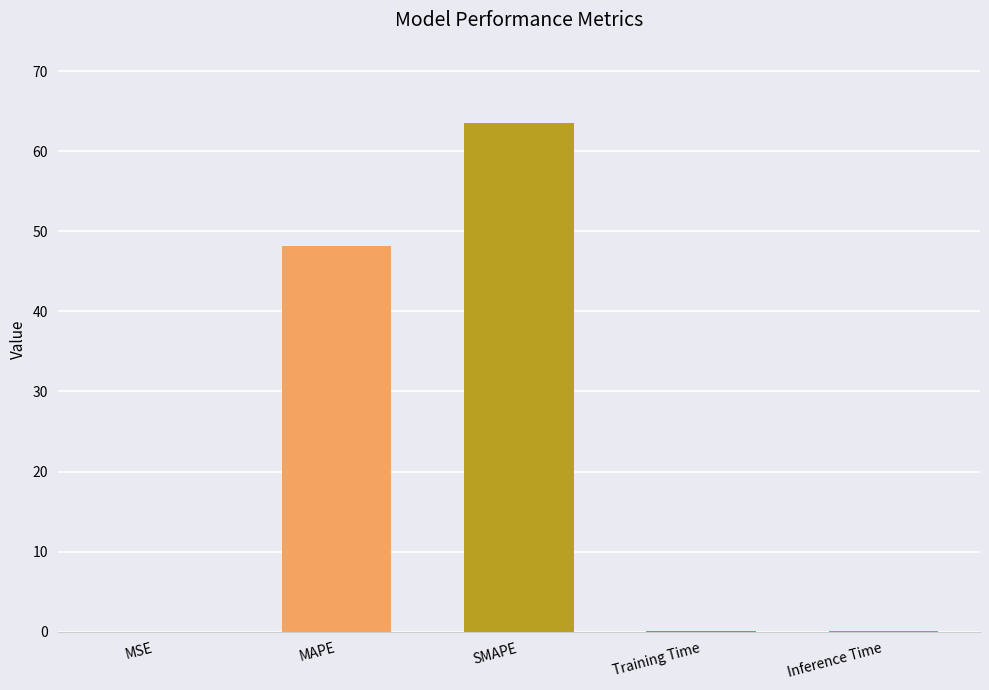

At which category does the chart reach its peak across all series?

SMAPE